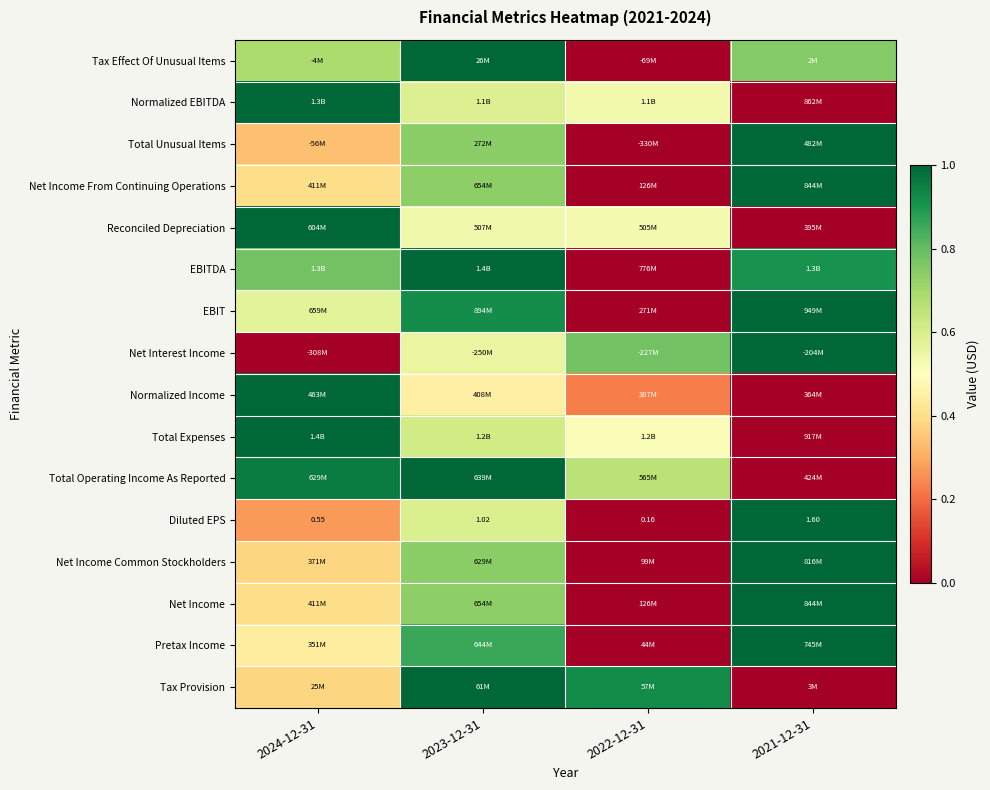

What is the total value across all series at 2022-12-31?

4.2